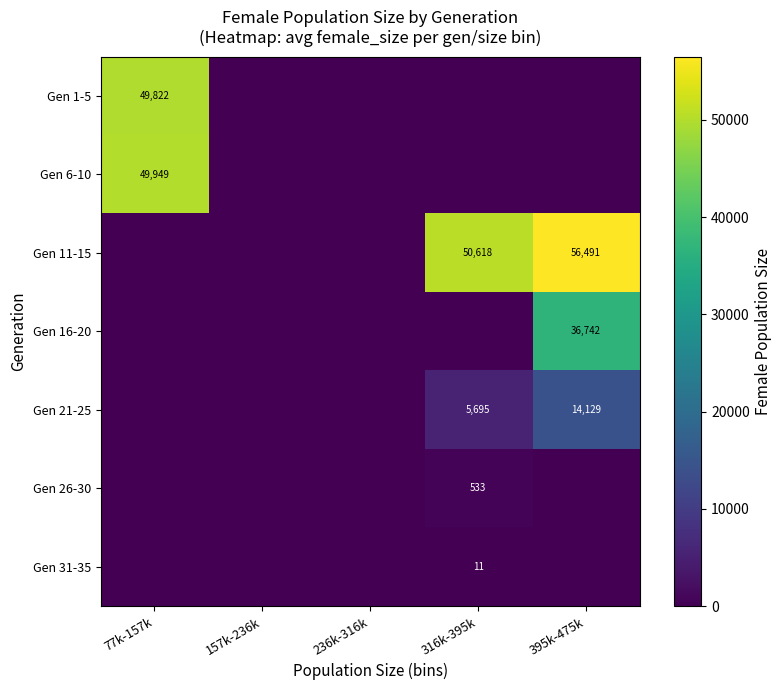

The Gen 31-35 series shows 7 at 316k-395k. True or false?

False